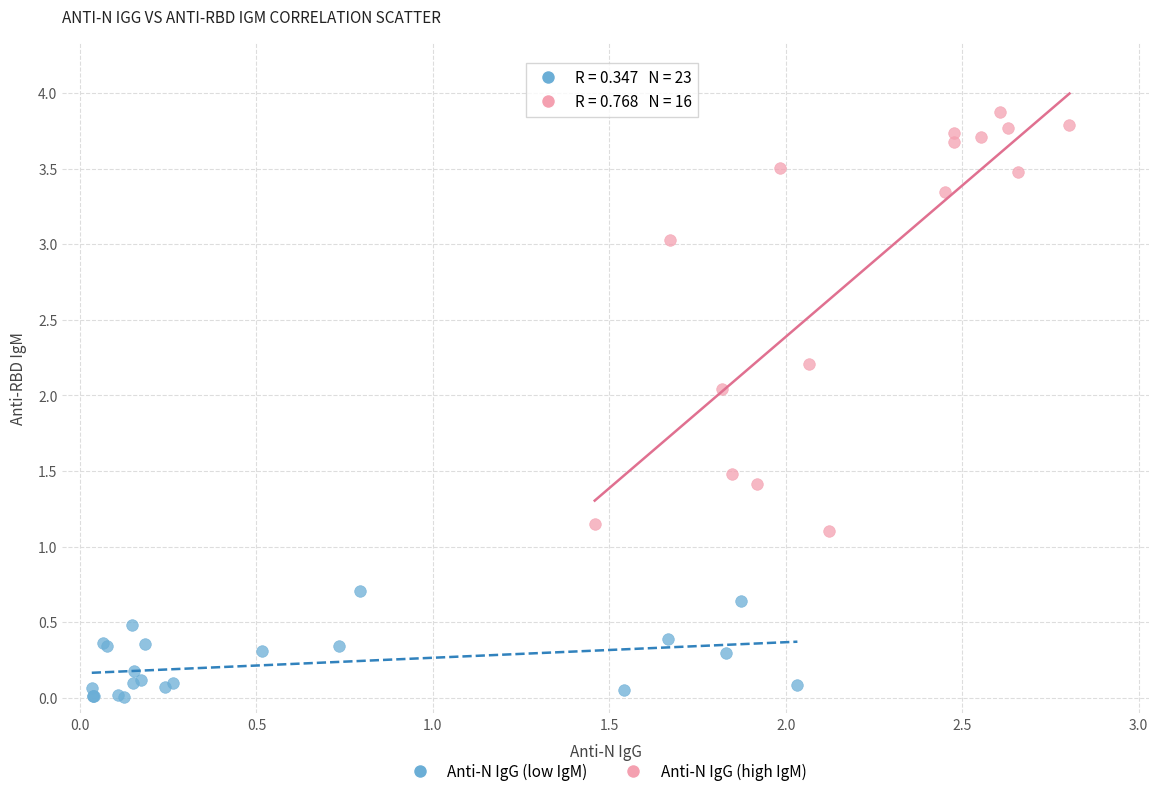

Which series has the widest spread of Y values?

Anti-N IgG (high IgM)